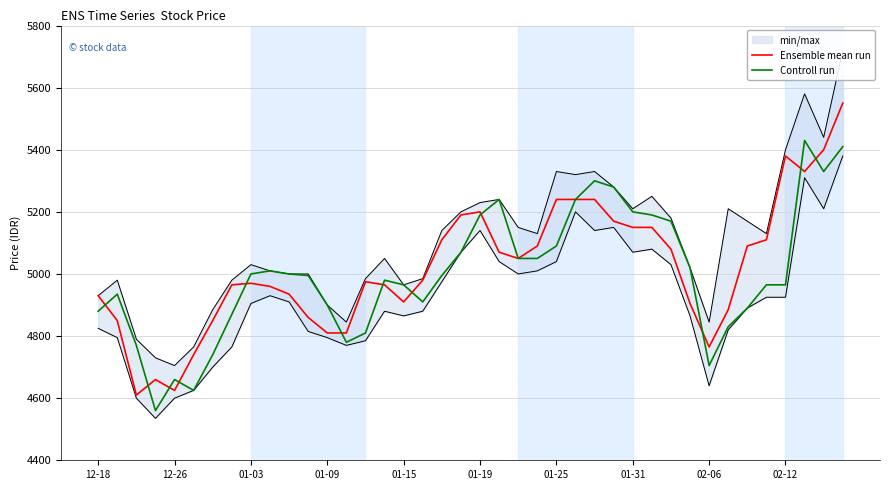

True or false: Controll run has more than 1 points higher than both neighbors.

True